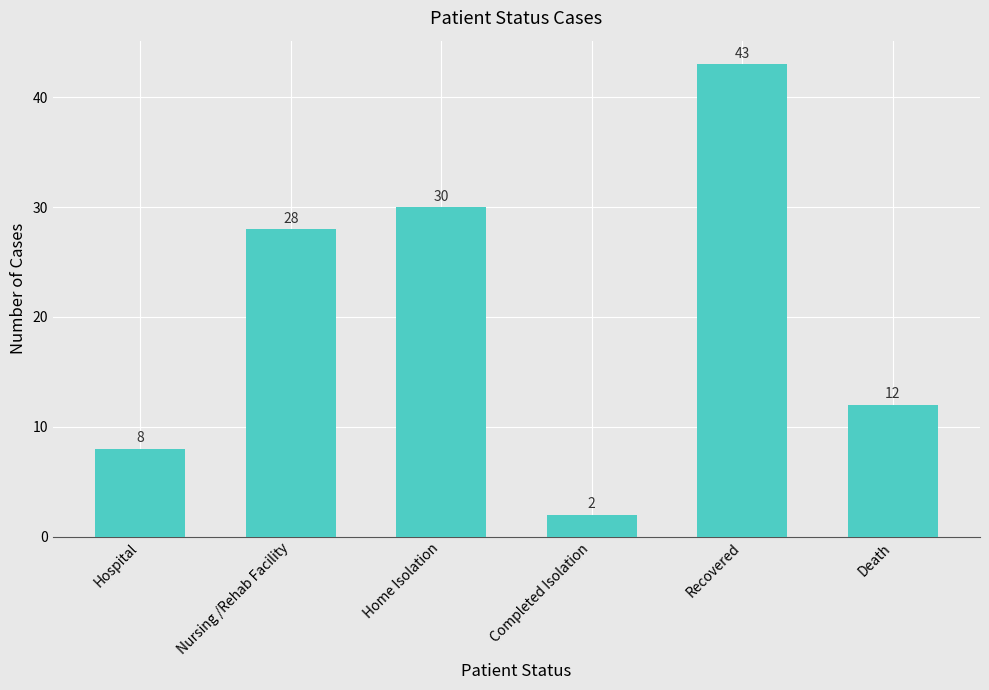

The chart shows a value of 2 at Completed Isolation. True or false?

True